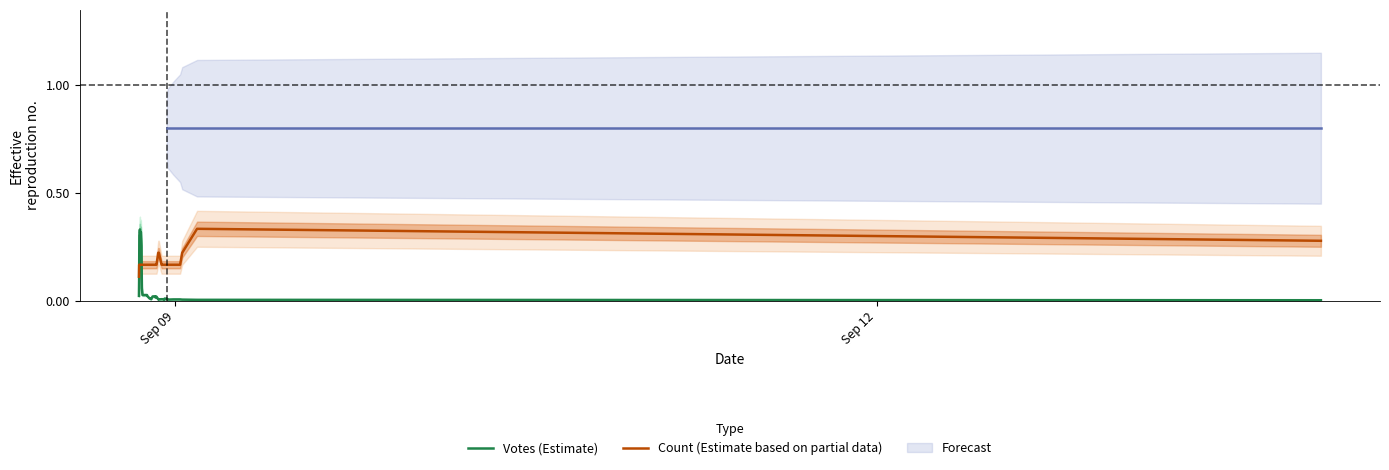

What is the lowest value of the Count (Estimate based on partial data) series?

0.1